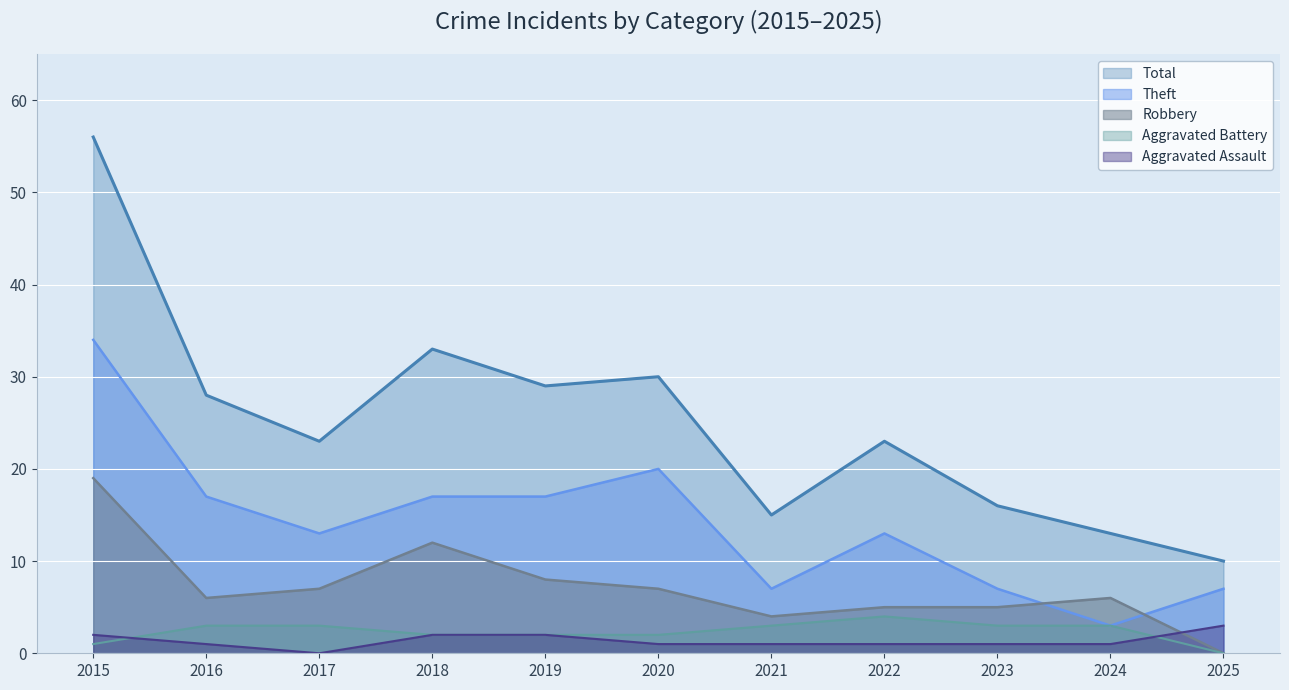

List the labels in order of Aggravated Assault value, smallest first.

2017, 2016, 2020, 2021, 2022, 2023, 2024, 2015, 2018, 2019, 2025